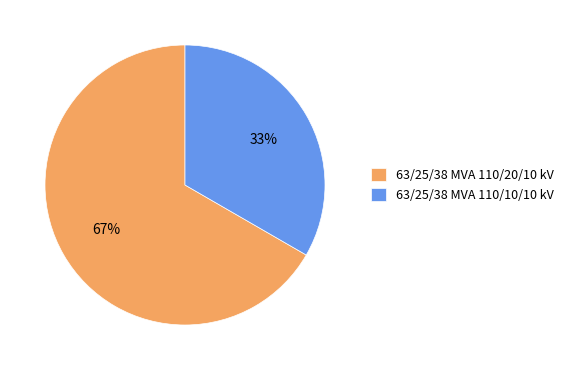

Approximately how many times larger is the value at 63/25/38 MVA 110/20/10 kV compared to 63/25/38 MVA 110/10/10 kV?

2.0